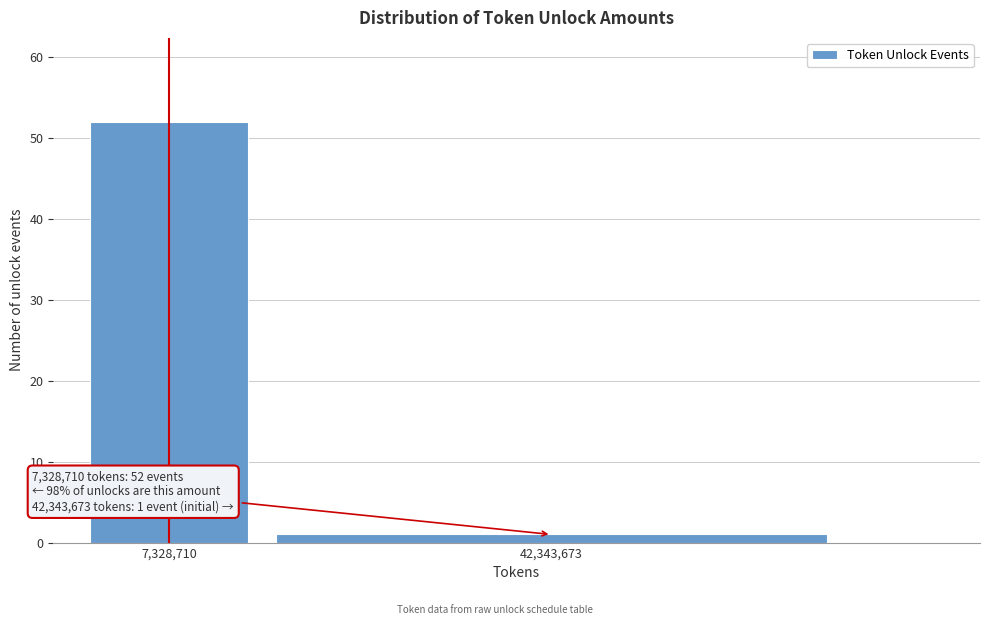

Reading left to right, extract all data points from this chart.

52	1